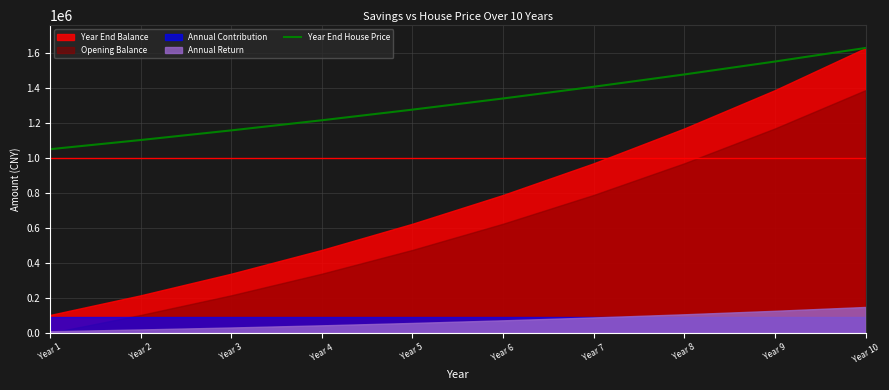

True or false: the data shows 879008.3 at Year 9.

False